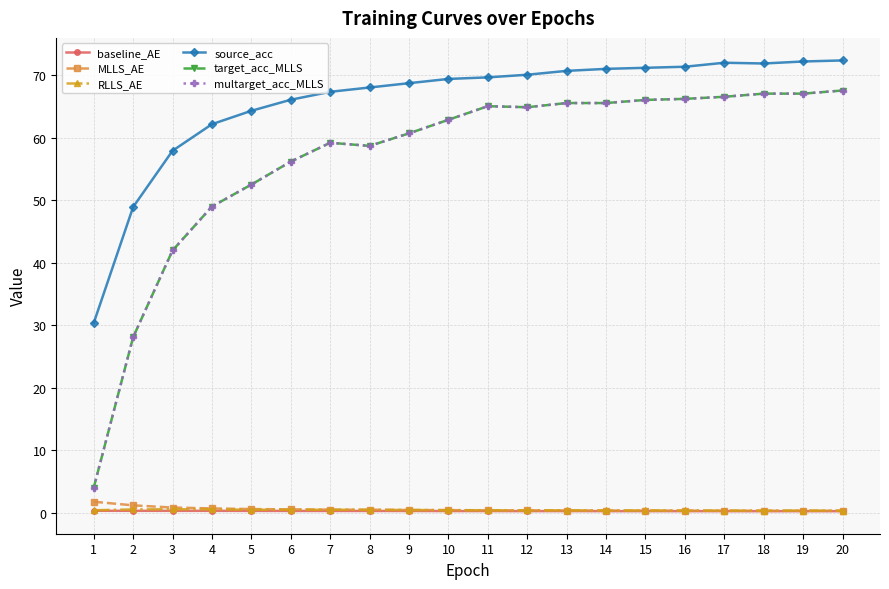

Where is MLLS_AE nearest to the value 1?

3